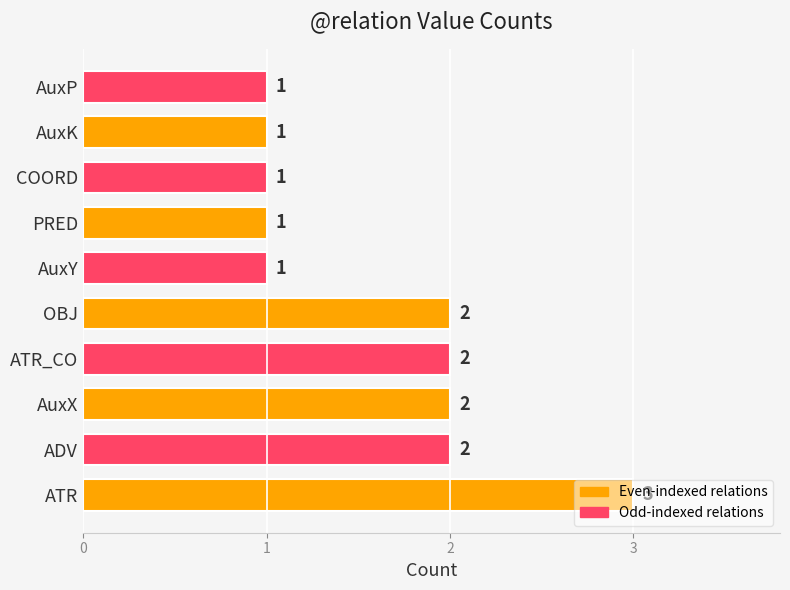

Read the value at ATR.

3